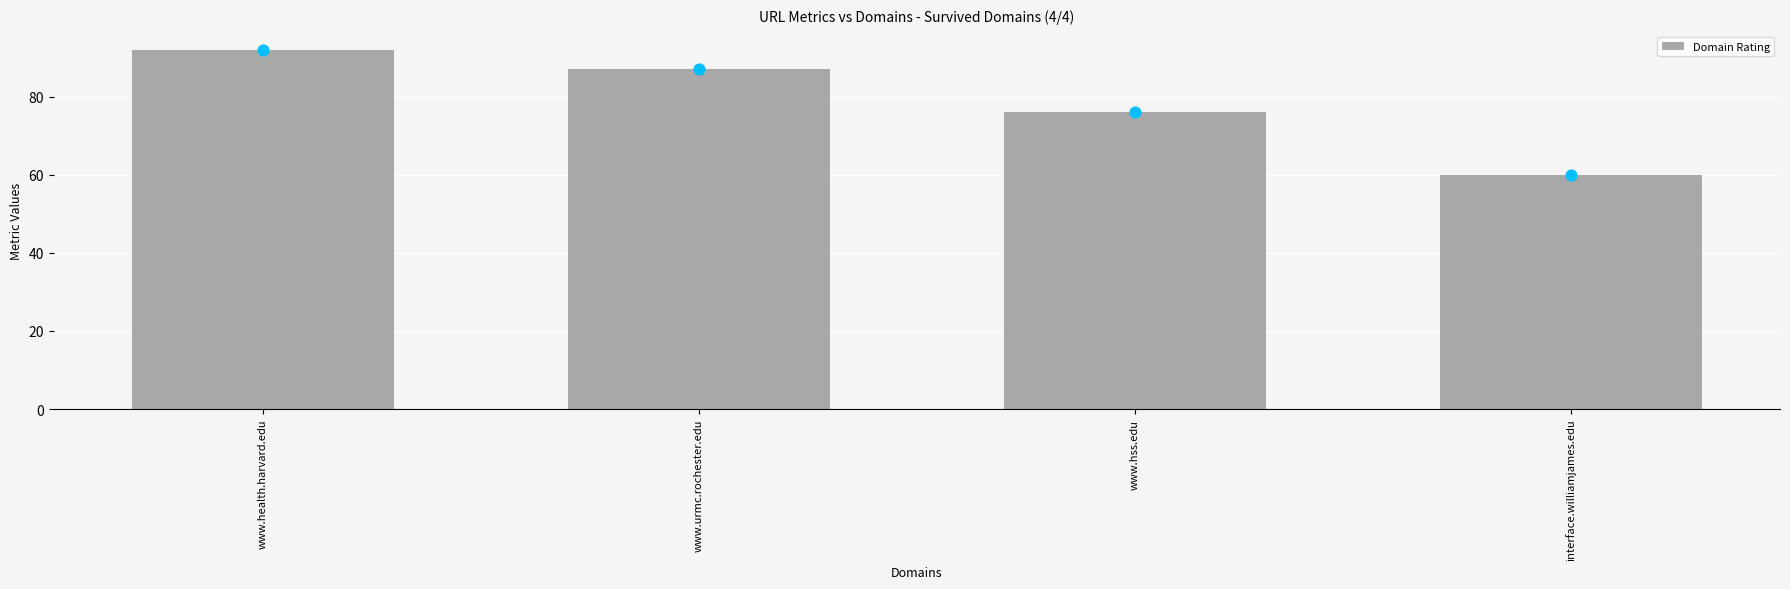

What is the ratio of the value at www.health.harvard.edu to the value at interface.williamjames.edu?

1.5